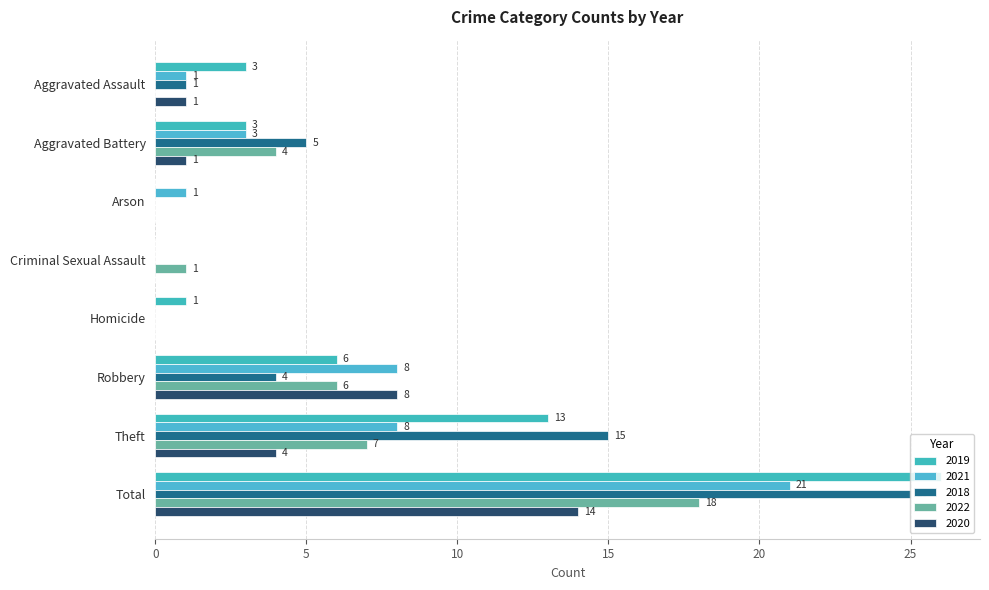

The 2020 series shows 8 at Robbery. True or false?

True